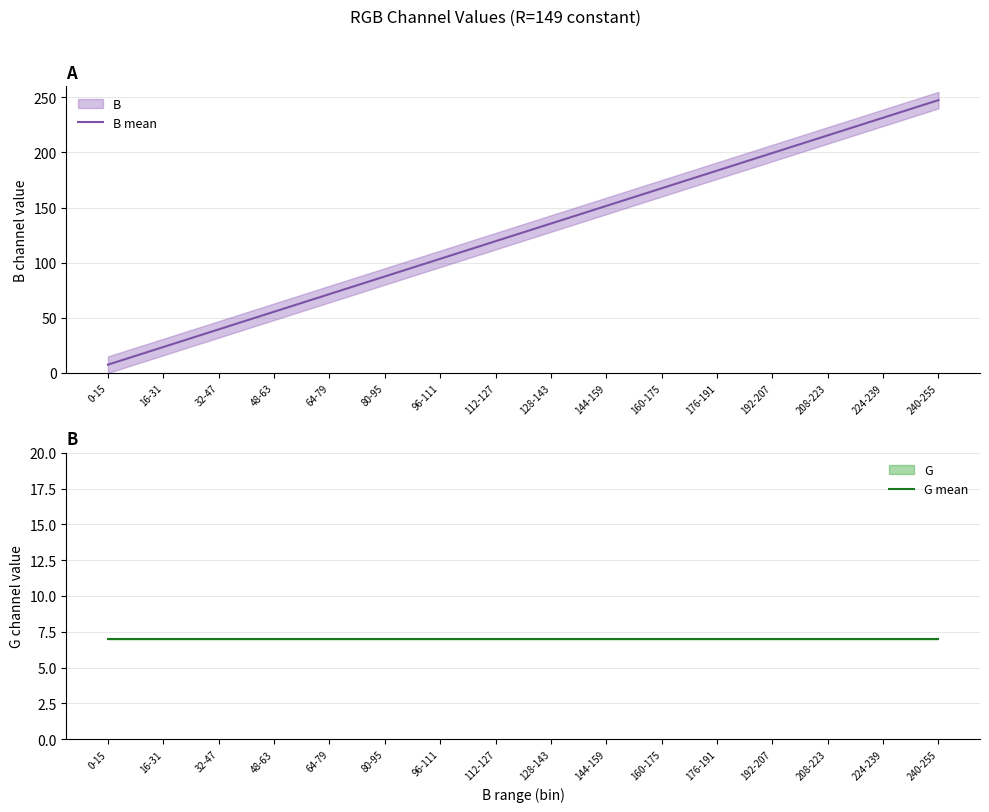

Reading left to right, transcribe all the data shown in this chart.

B mean: 7.5	23.5	39.5	55.5	71.5	87.5	103.5	119.5	135.5	151.5	167.5	183.5	199.5	215.5	231.5	247.5
G mean: 7.0	7.0	7.0	7.0	7.0	7.0	7.0	7.0	7.0	7.0	7.0	7.0	7.0	7.0	7.0	7.0